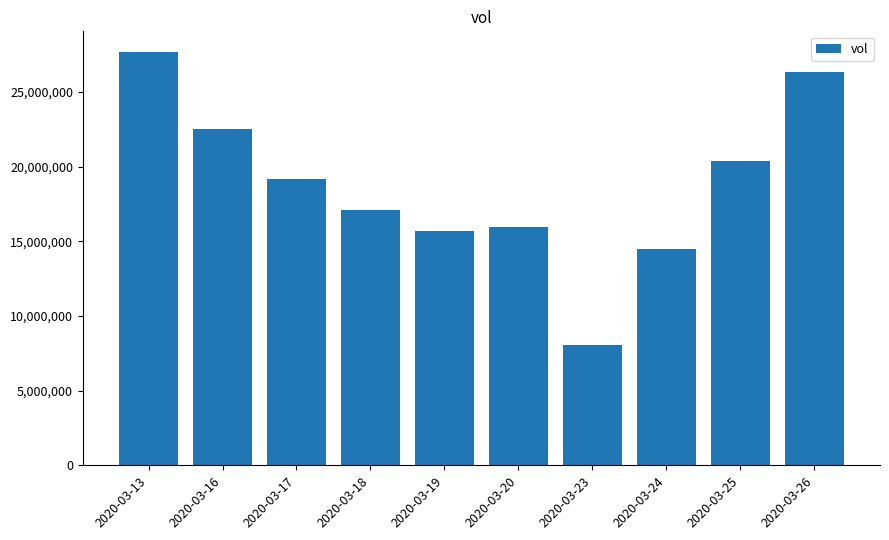

List the labels in order of value, largest first.

2020-03-13, 2020-03-26, 2020-03-16, 2020-03-25, 2020-03-17, 2020-03-18, 2020-03-20, 2020-03-19, 2020-03-24, 2020-03-23